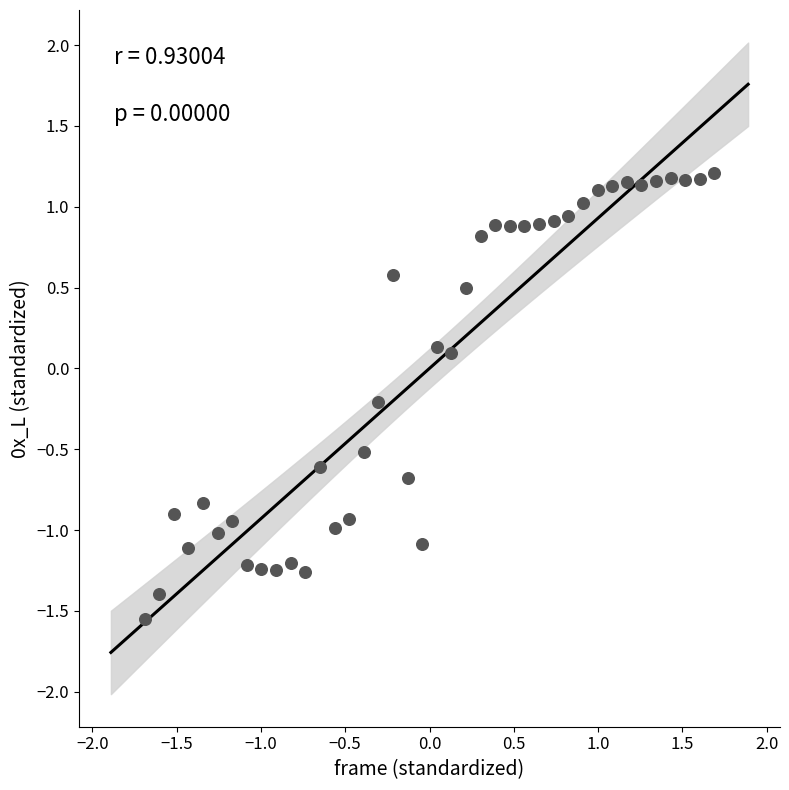

What is the range of Y values (max minus min)?

2.8